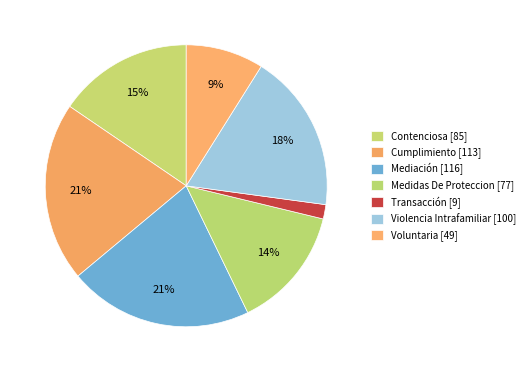

How many slices are in this pie chart?

7